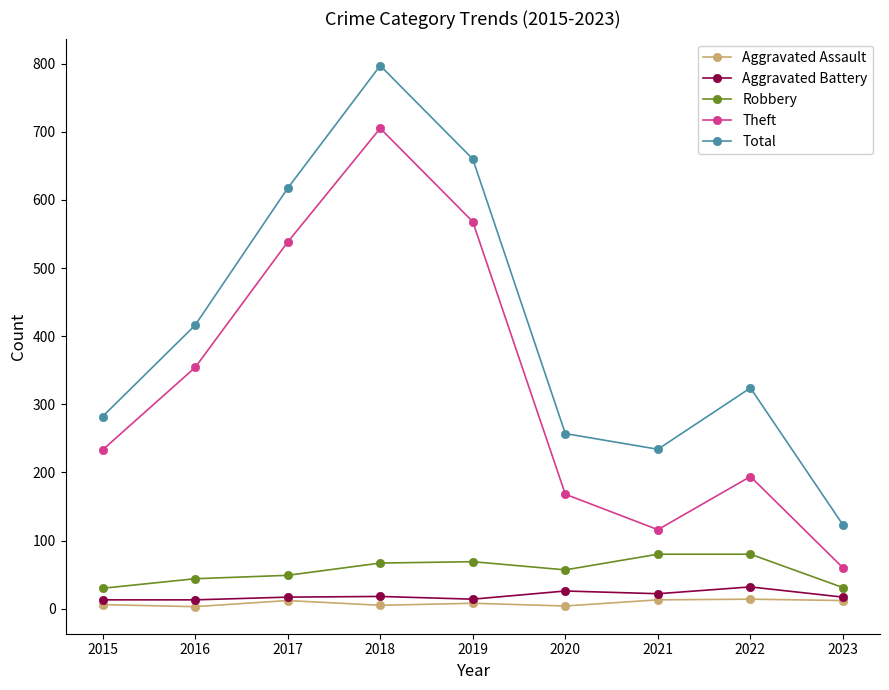

Which series has the largest range (max minus min)?

Total